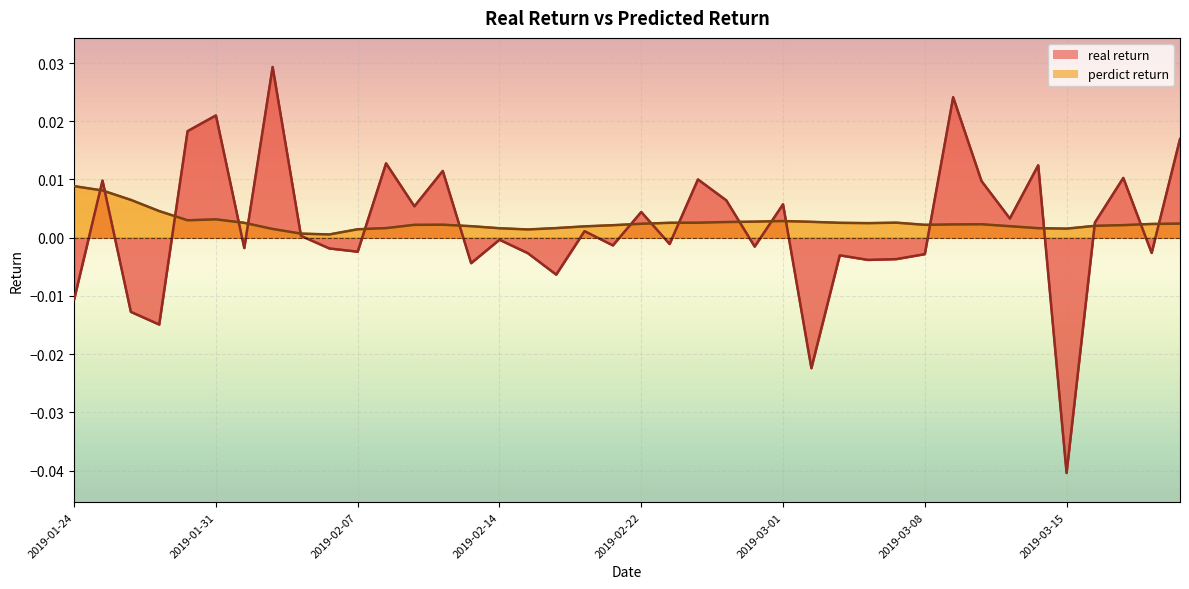

At which category is the sum across all series the highest?

2019-02-04